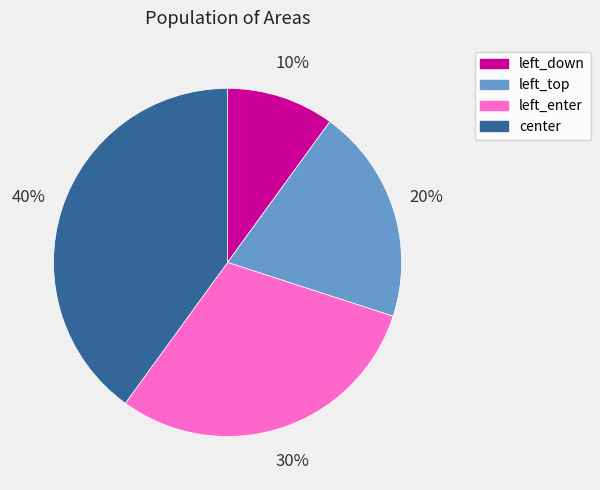

Is the sum of center and left_top greater than half?

Yes